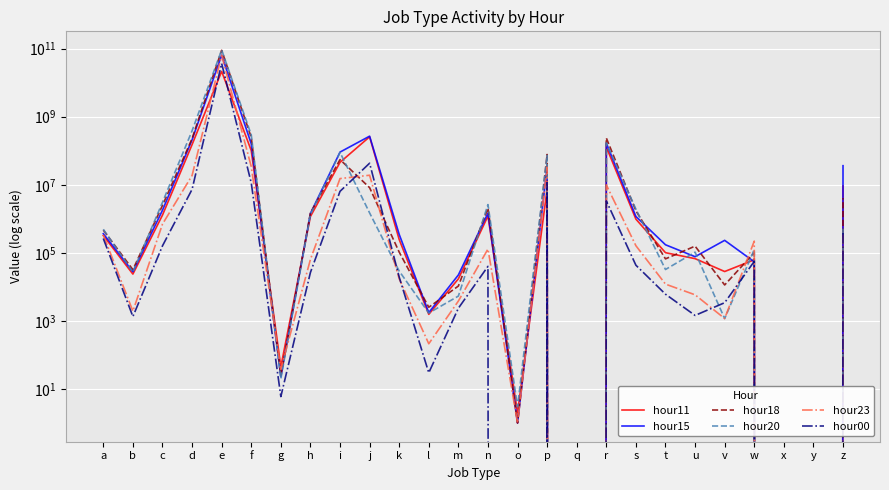

Which has a higher value, w or q?

w